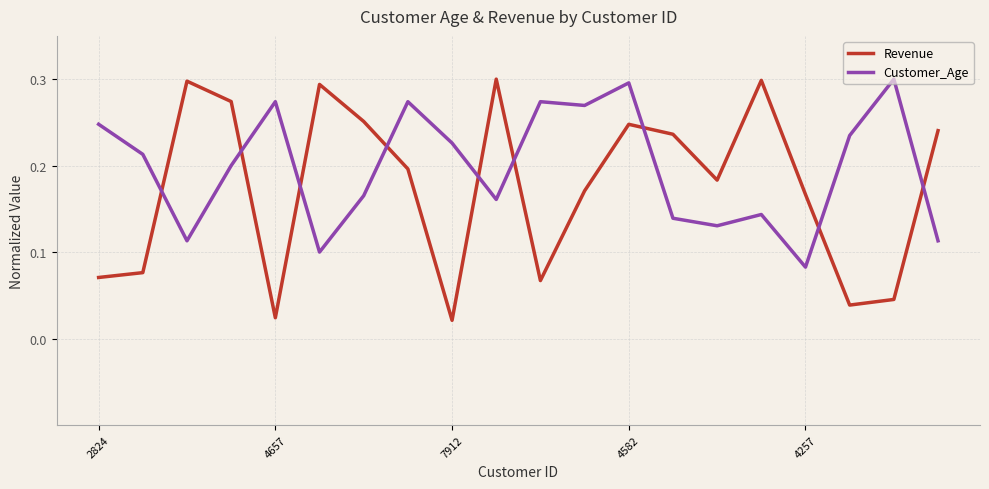

Rank the series by their average value, from highest to lowest.

Customer_Age, Revenue